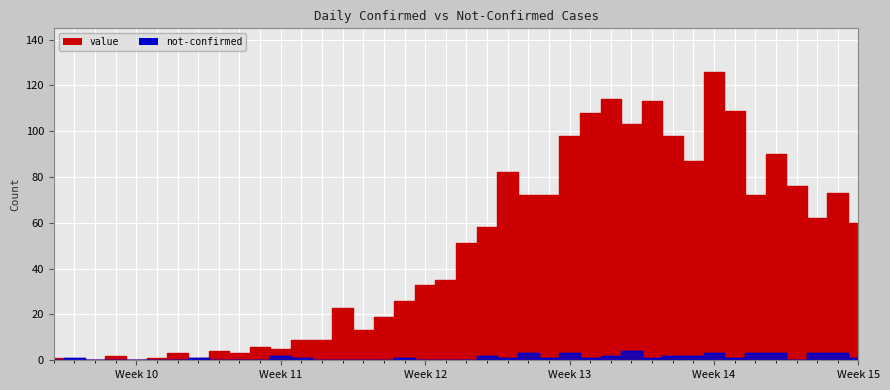

What is the difference between the highest and lowest values at 2020-03-08?

6